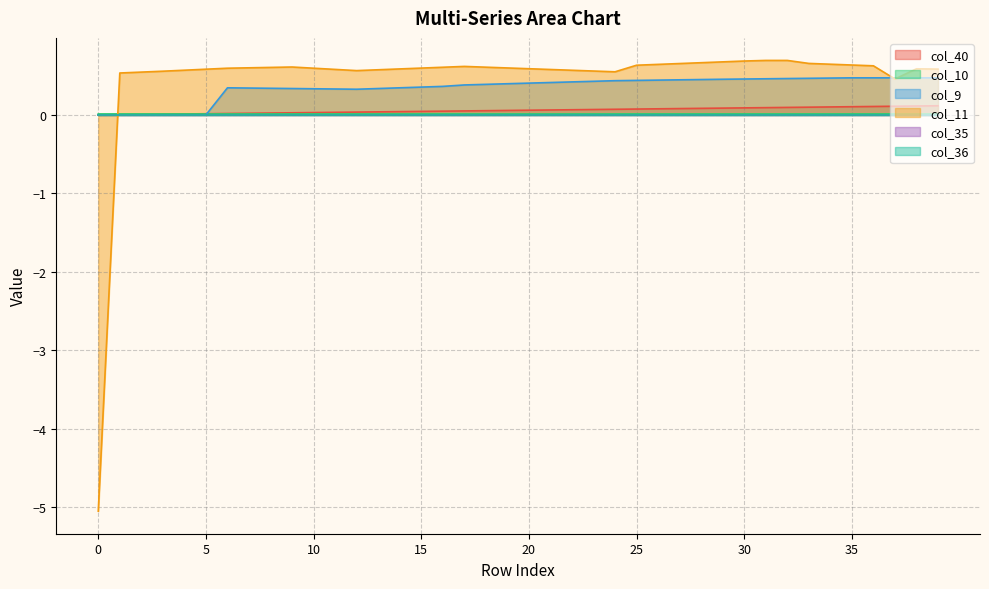

True or false: col_9 has a value of 0.3 at 24.

False